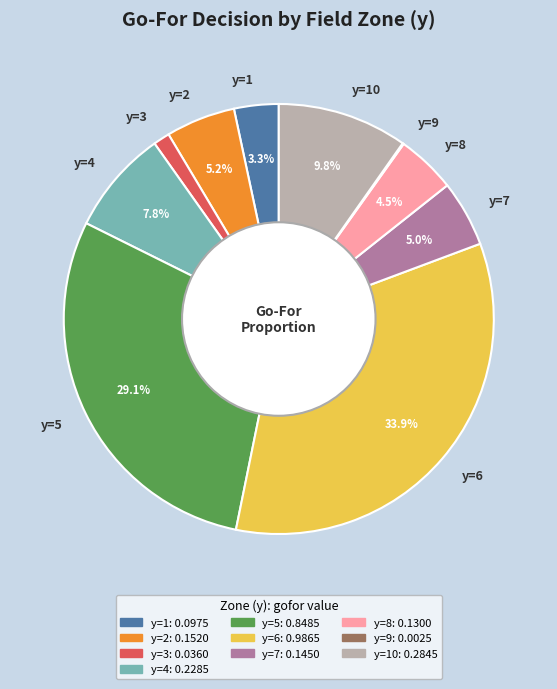

Does any single category account for the majority?

No